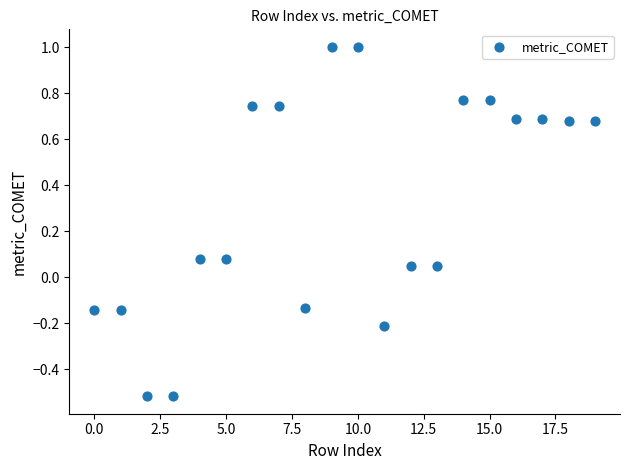

What is the range of Y values (max minus min)?

1.5